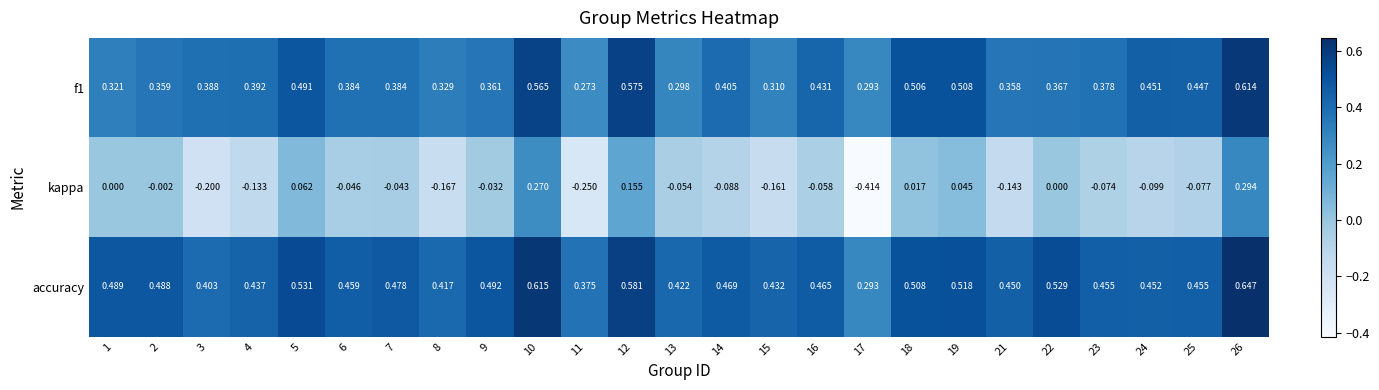

Which series has the widest spread of values?

kappa